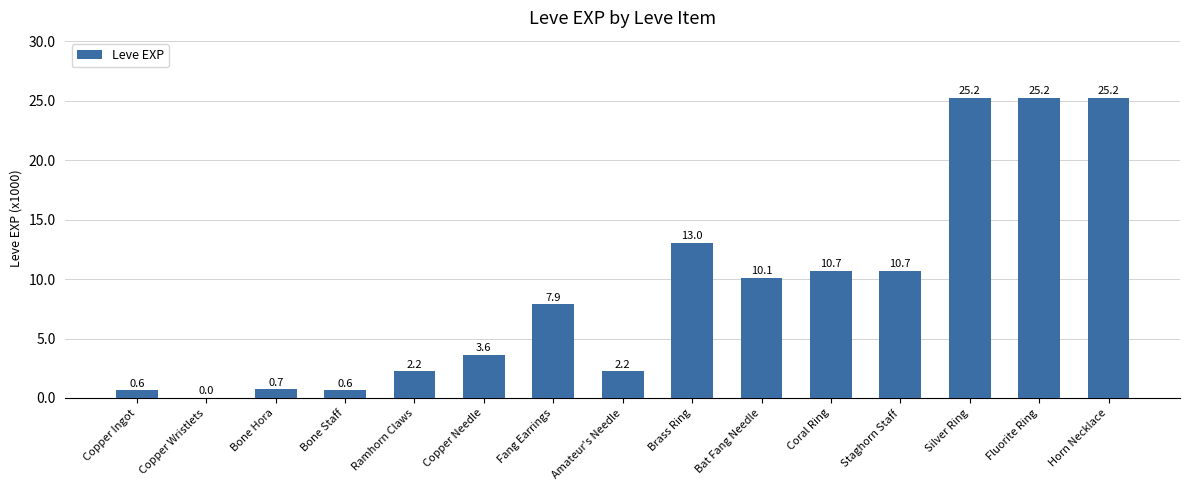

Are the bars horizontal?

No